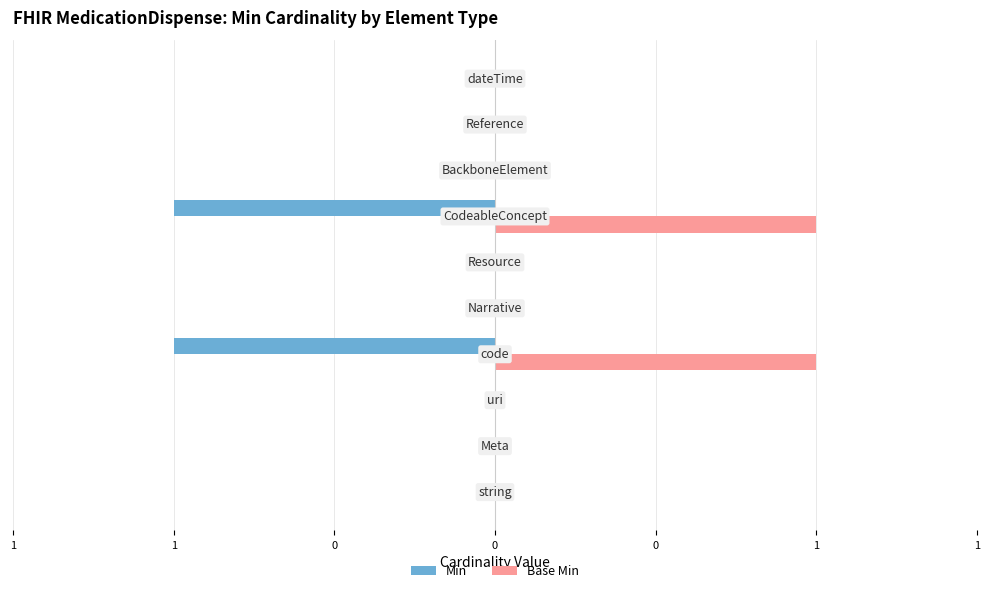

What are all the series names shown in the legend?

Min, Base Min